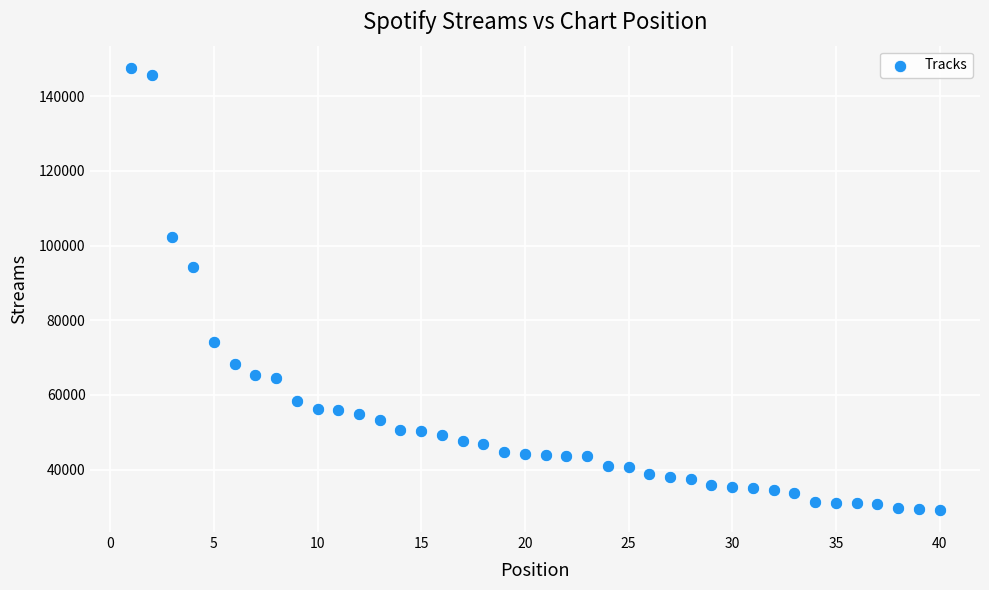

What Y value in the scatter plot is closest to 88405?

94249